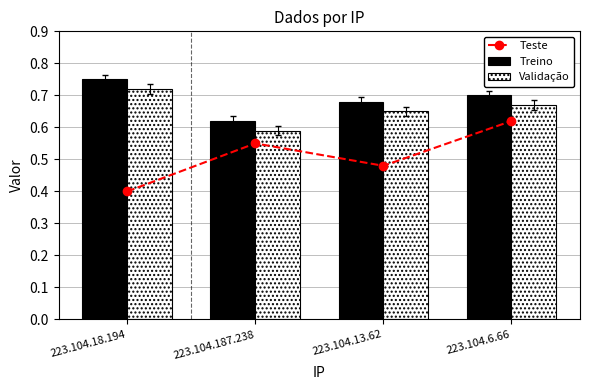

Is it true that Teste equals 0.9 at 223.104.187.238?

False